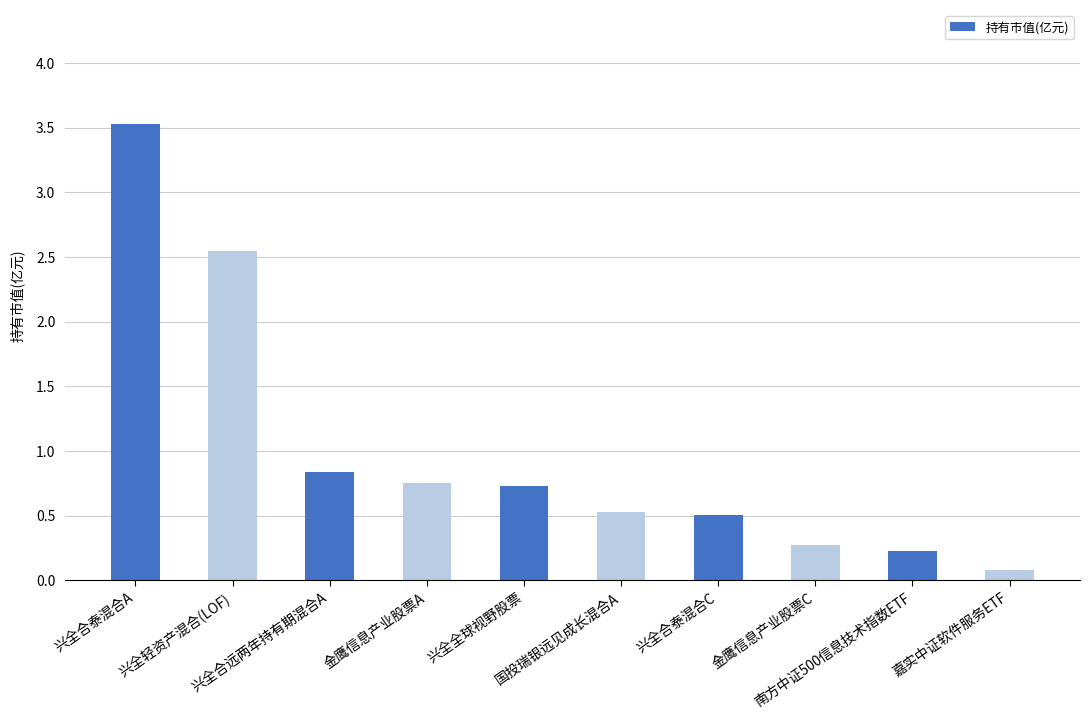

What is the approximate value at 嘉实中证软件服务ETF?

0.1